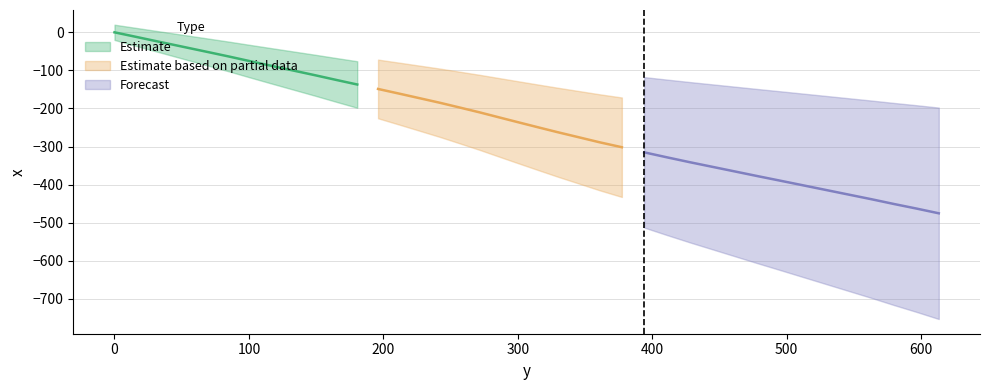

What is the smallest value displayed?

-475.5